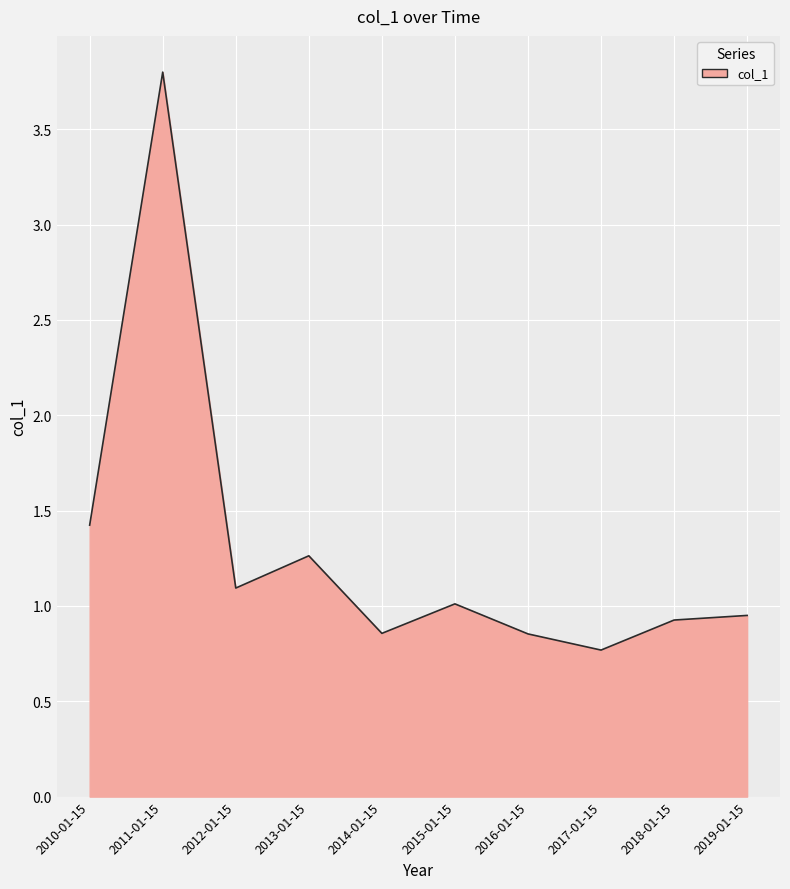

How many values are below 1?

5